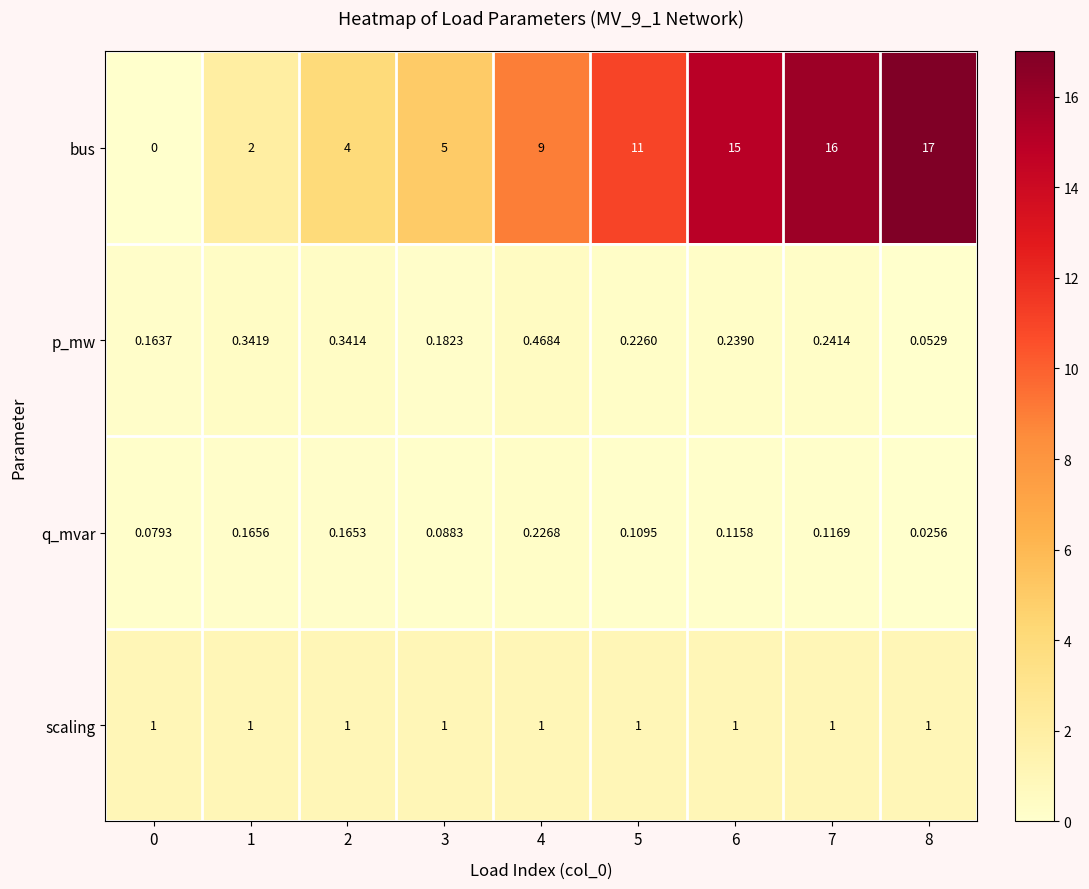

Which category has the highest value across all series?

8